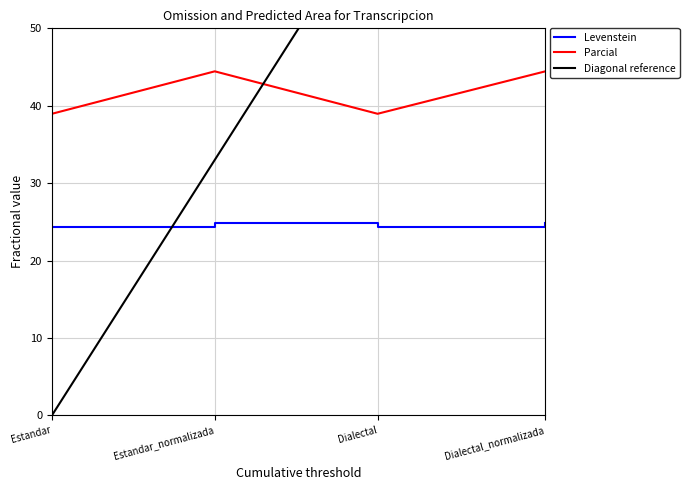

True or false: Levenstein and Parcial intersect in this chart.

False